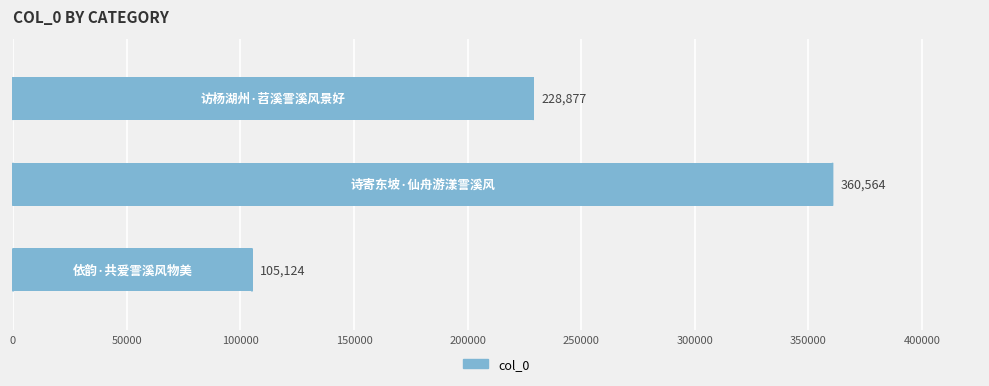

How many values are below 228877?

1